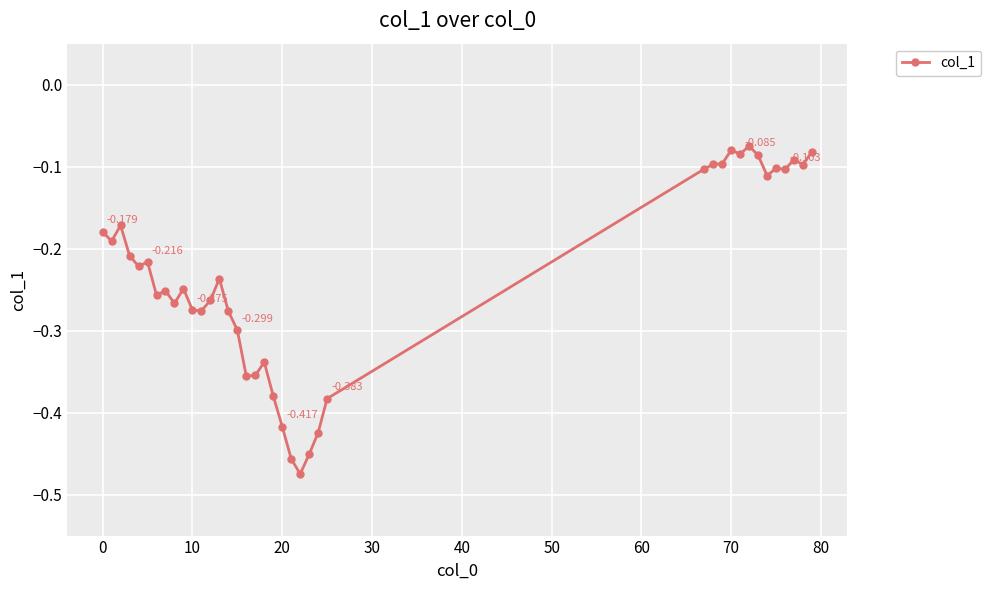

What is the difference between the maximum and minimum values?

0.4